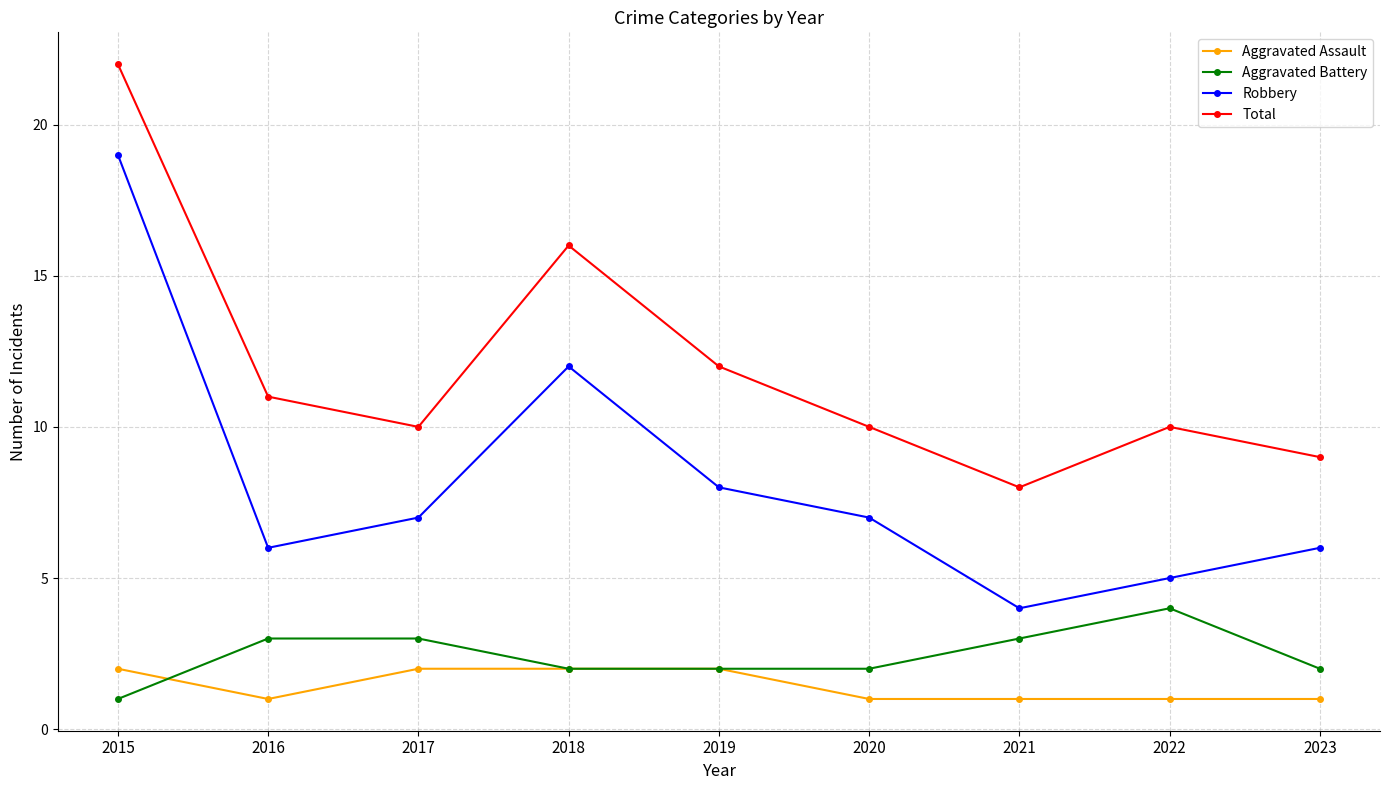

Reading left to right, transcribe all the data shown in this chart.

Aggravated Assault: 2015=2	2016=1	2017=2	2018=2	2019=2	2020=1	2021=1	2022=1	2023=1
Aggravated Battery: 2015=1	2016=3	2017=3	2018=2	2019=2	2020=2	2021=3	2022=4	2023=2
Robbery: 2015=19	2016=6	2017=7	2018=12	2019=8	2020=7	2021=4	2022=5	2023=6
Total: 2015=22	2016=11	2017=10	2018=16	2019=12	2020=10	2021=8	2022=10	2023=9